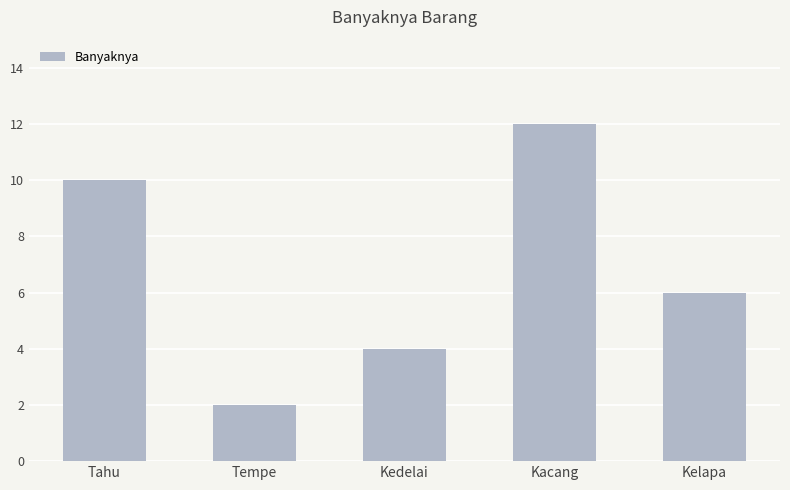

Which label corresponds to the largest value in the chart?

Kacang